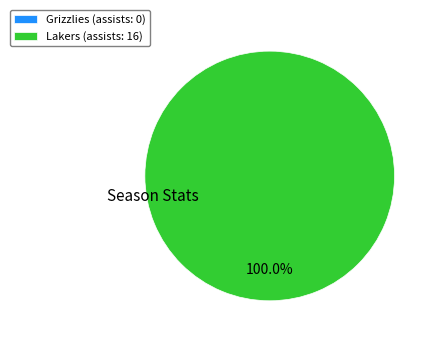

To the nearest percent, what is the difference between the largest and smallest slice percentages?

100%